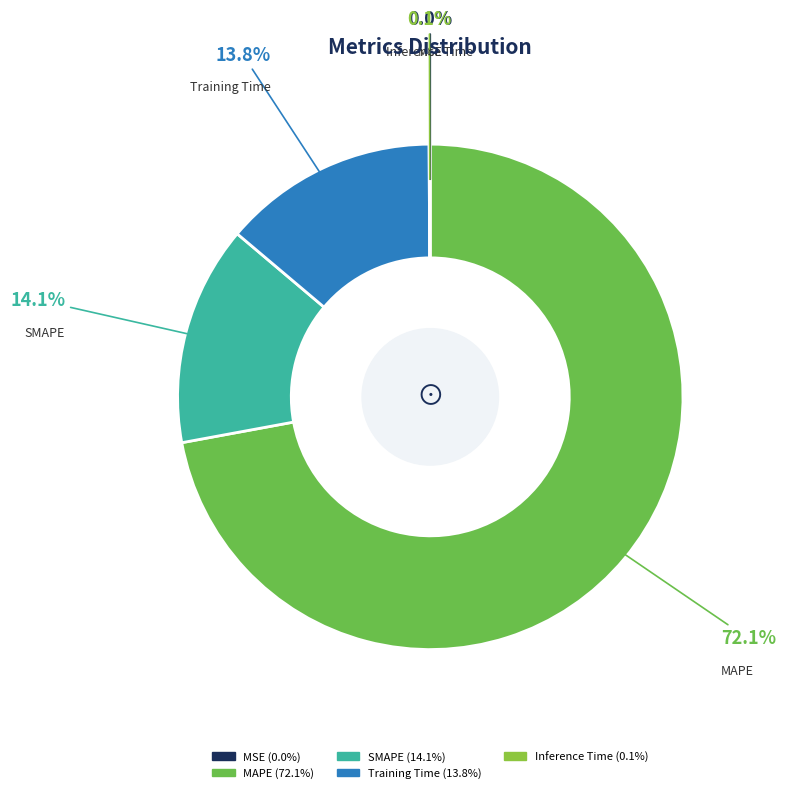

Which category accounts for the majority?

MAPE